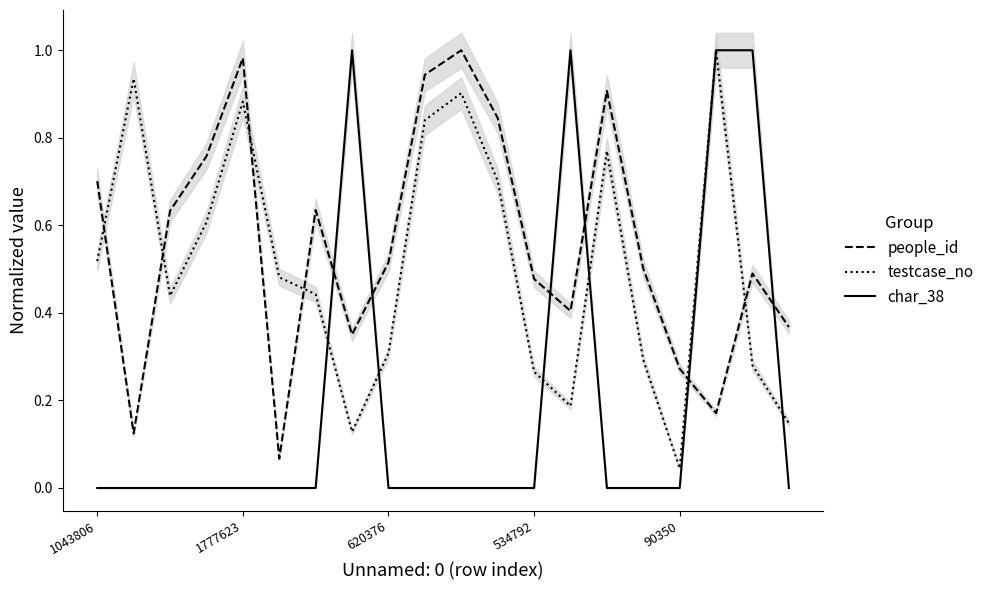

What are all the series names shown in the legend?

people_id, testcase_no, char_38